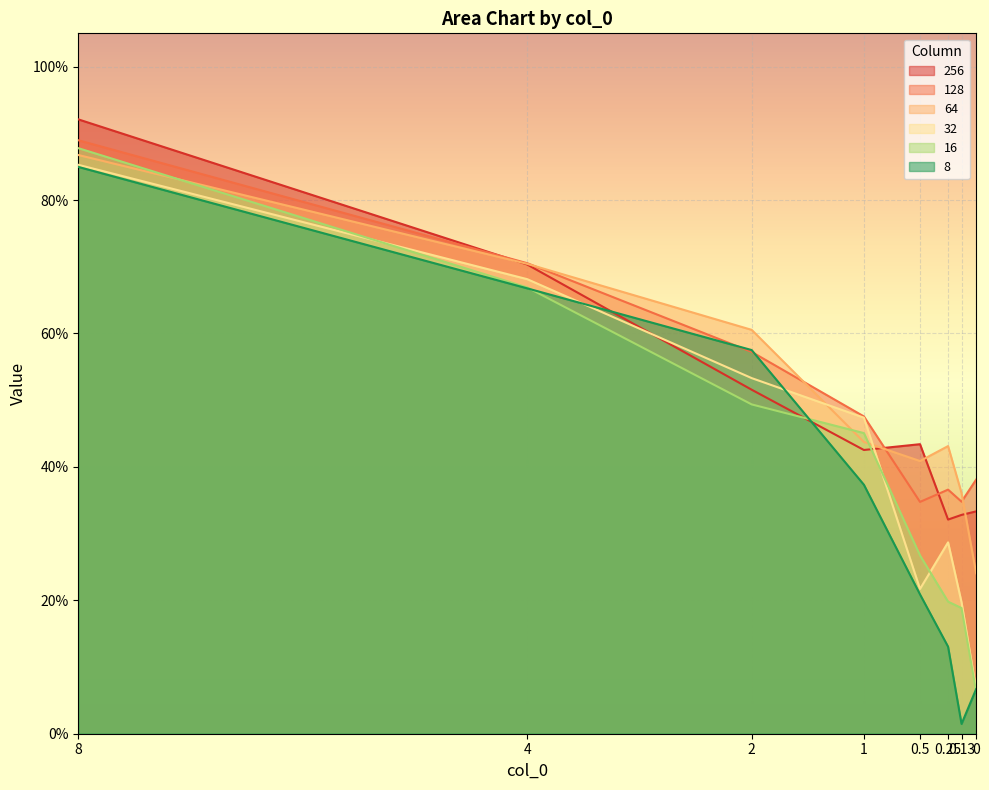

Rank the series by their maximum value, from lowest to highest.

8, 32, 64, 16, 128, 256